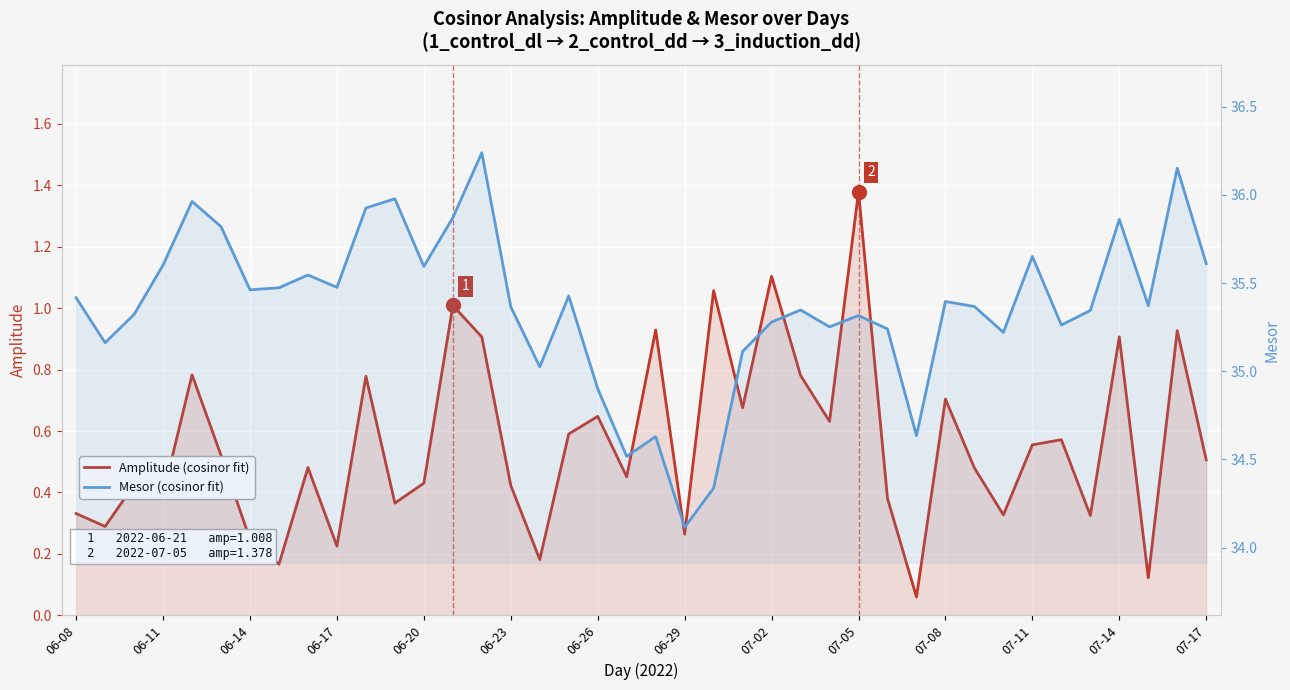

What is the minimum value shown in the chart?

0.1